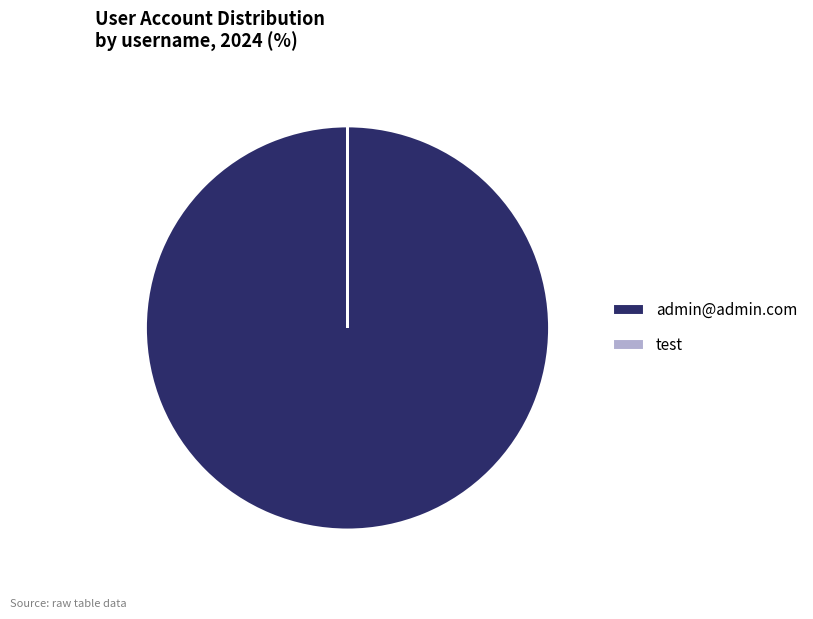

True or false: admin@admin.com accounts for 100% of the total.

True